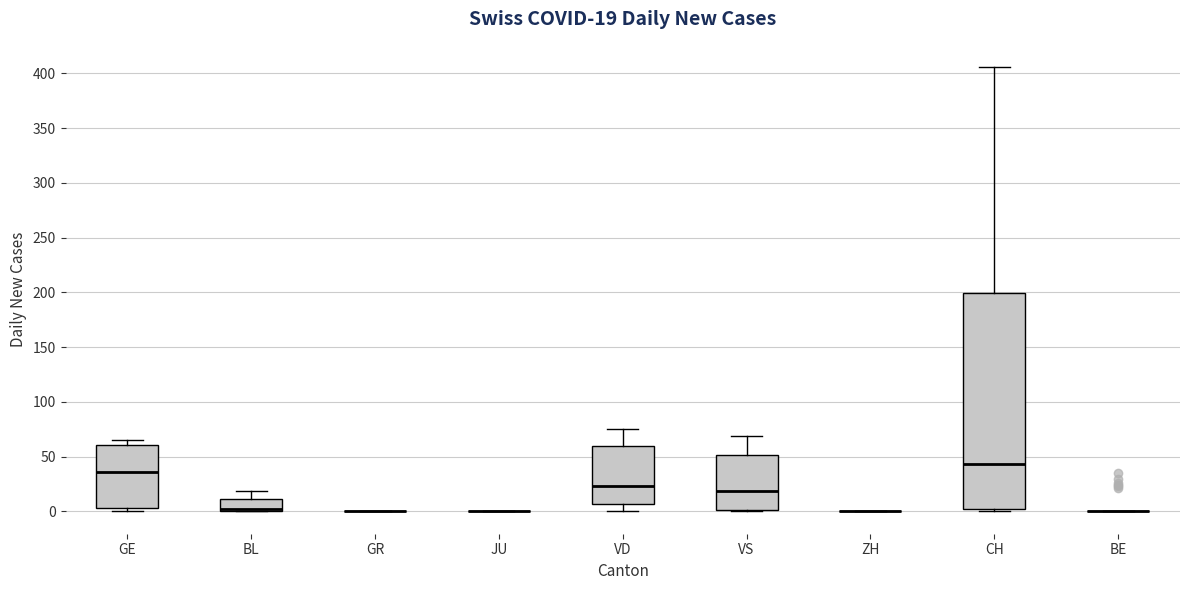

Comparing the boxes themselves (not the whiskers), which one is the tallest?

CH